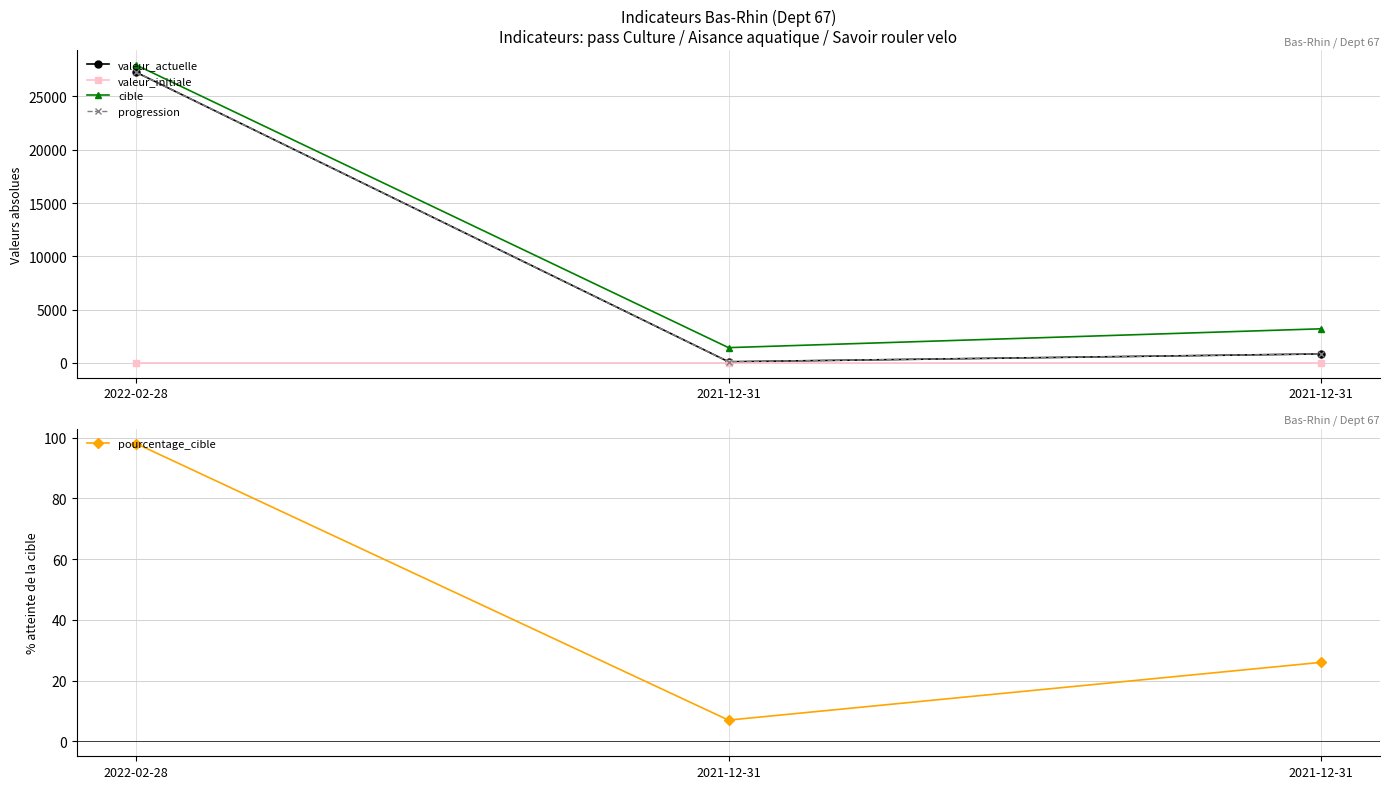

What is the total value across all series at 2022-02-28?

82585